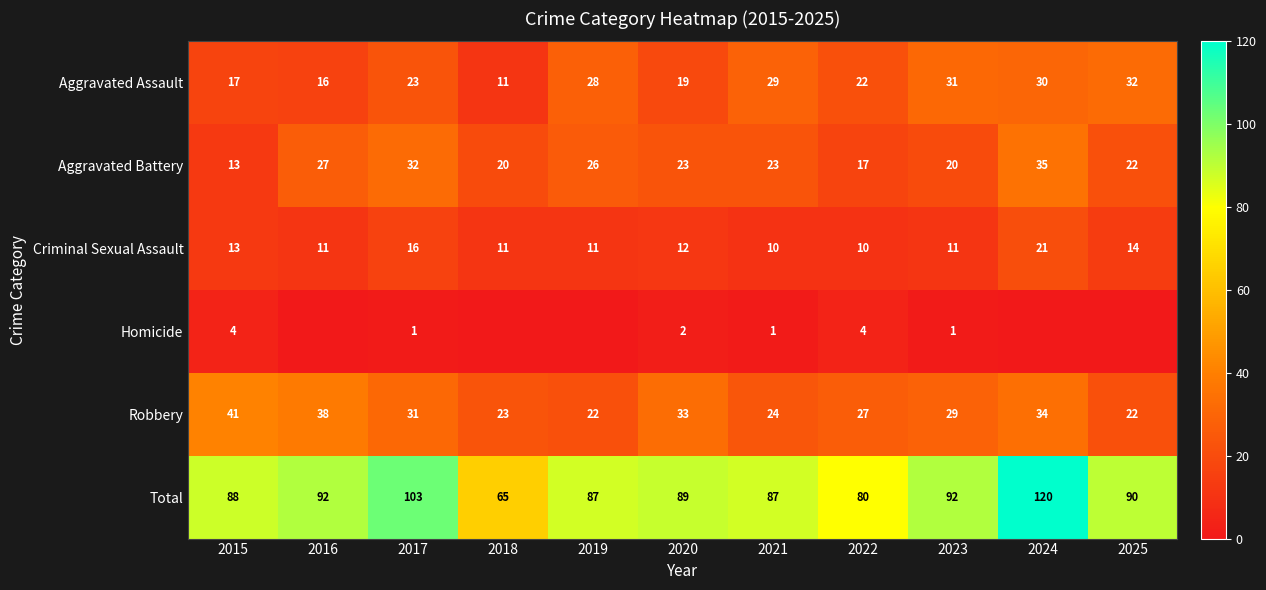

Is the value of Aggravated Assault at 2020 greater than the value of Criminal Sexual Assault at 2024?

No